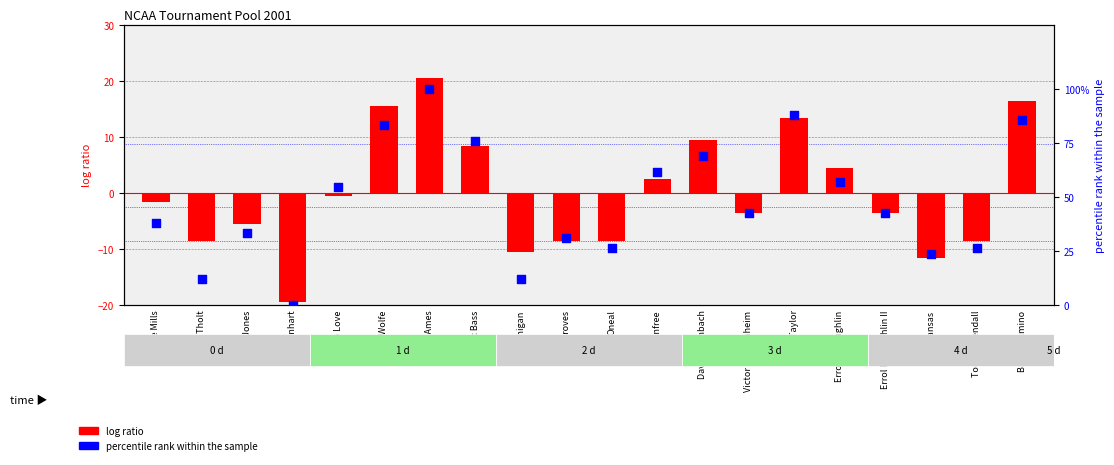

Which series reaches the maximum Y coordinate?

percentile rank within the sample